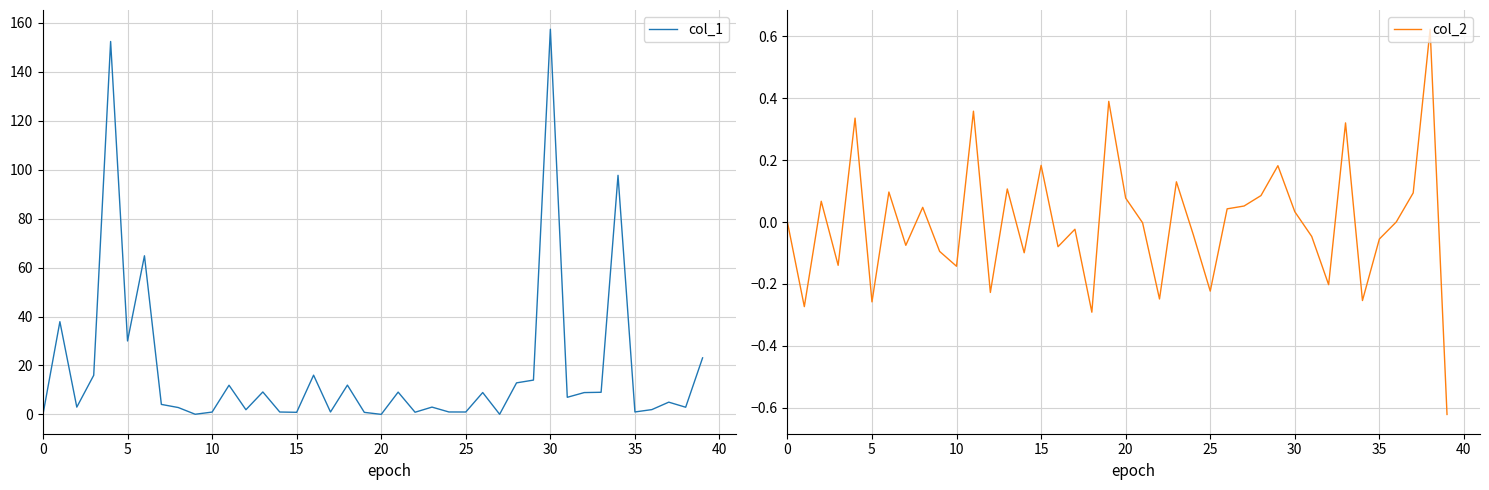

Between which two adjacent categories do col_2 and col_1 first intersect?

19 and 20